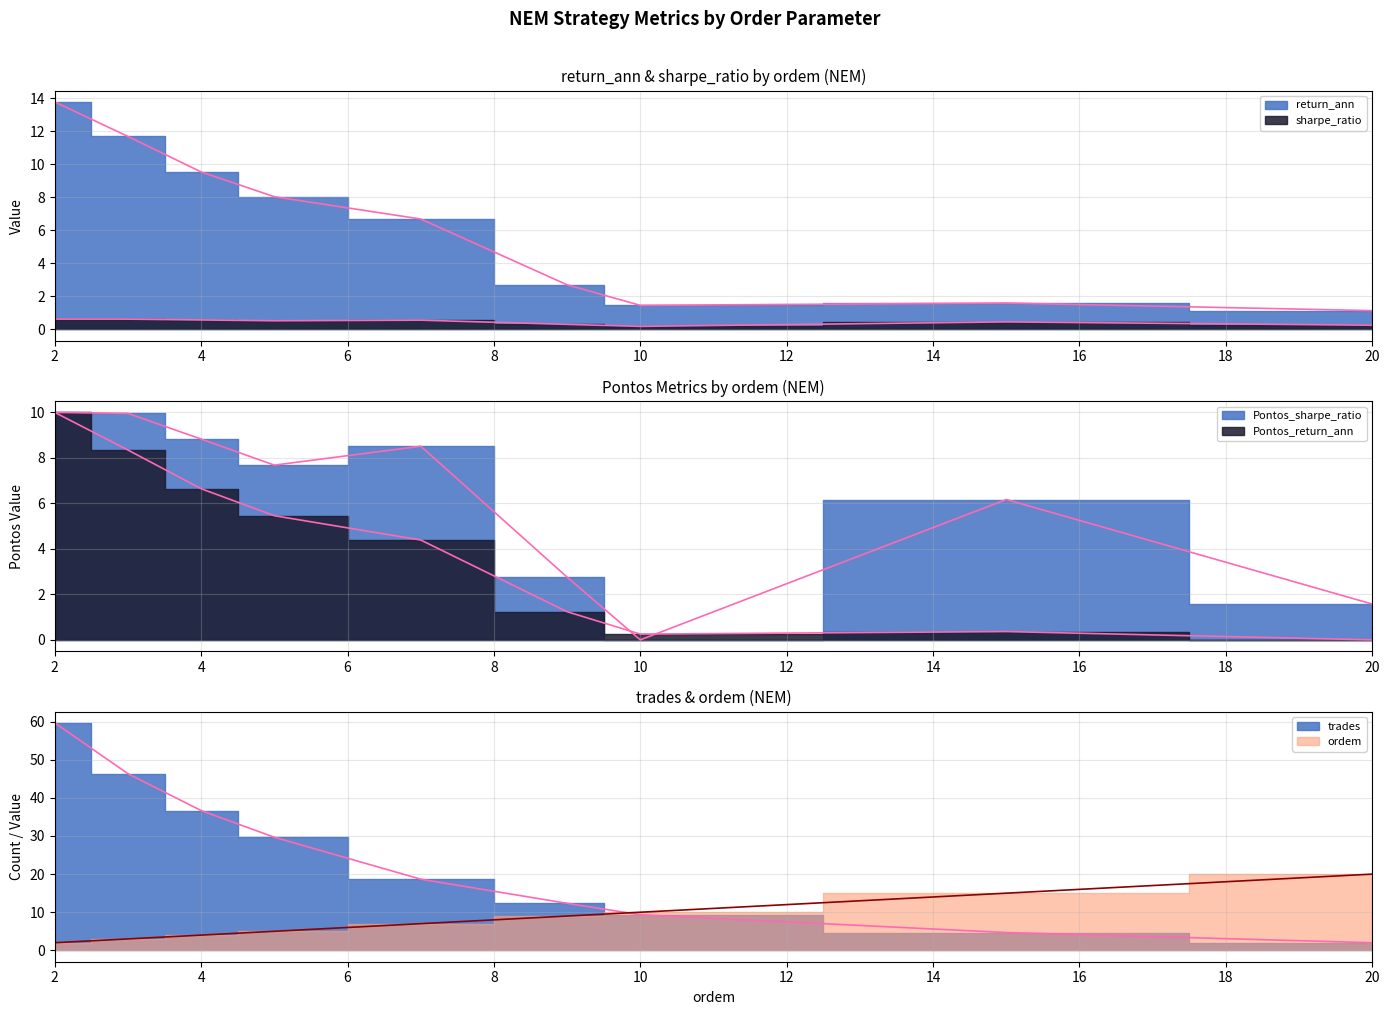

How many times do trades and ordem cross each other?

1